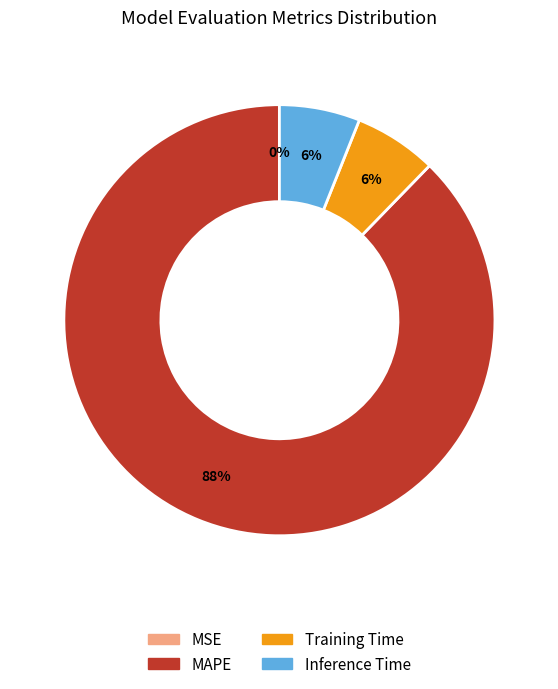

True or false: Training Time accounts for 17% of the total.

False